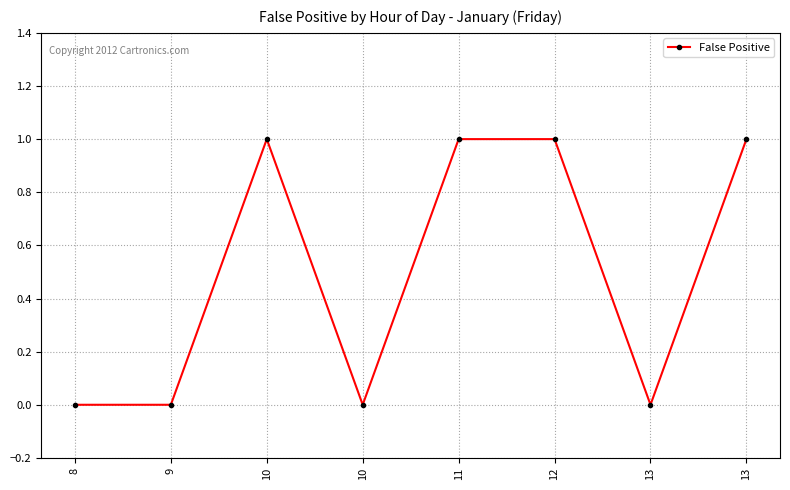

Does the chart display data point markers on the line(s)?

Yes